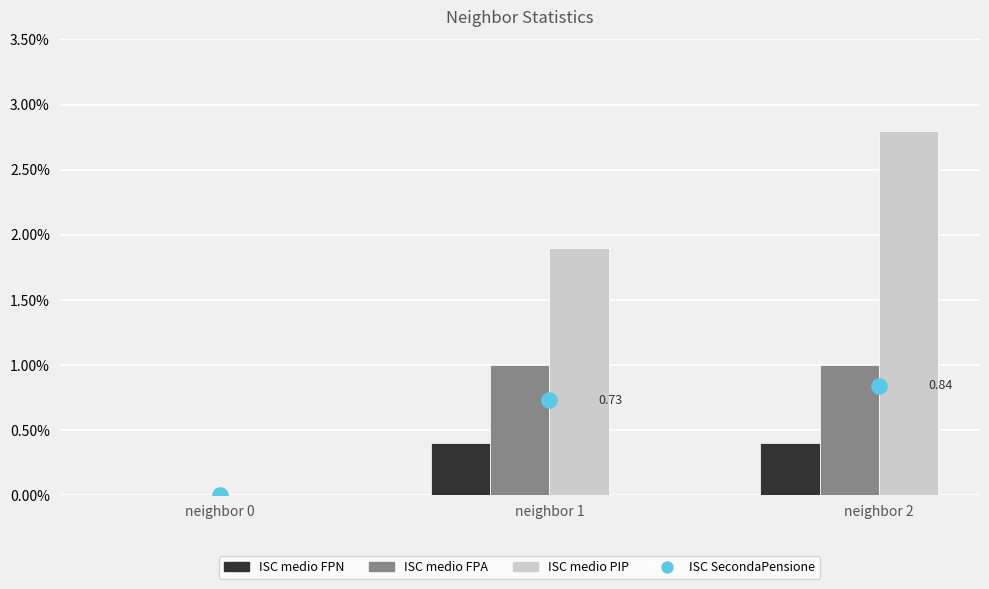

Which series has the largest total across all categories?

ISC medio PIP